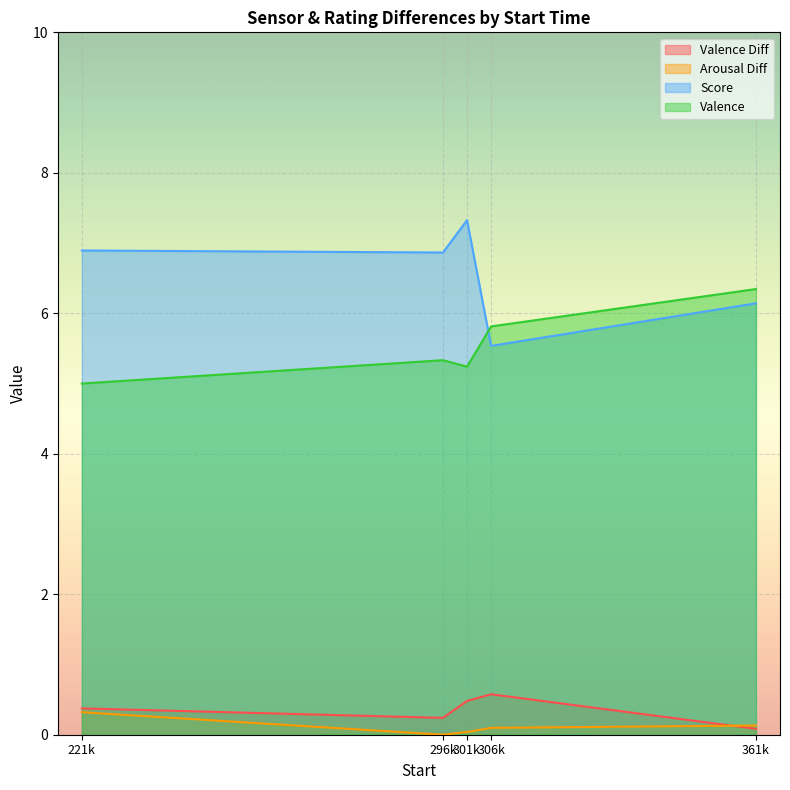

How many categories are shown in the chart?

5